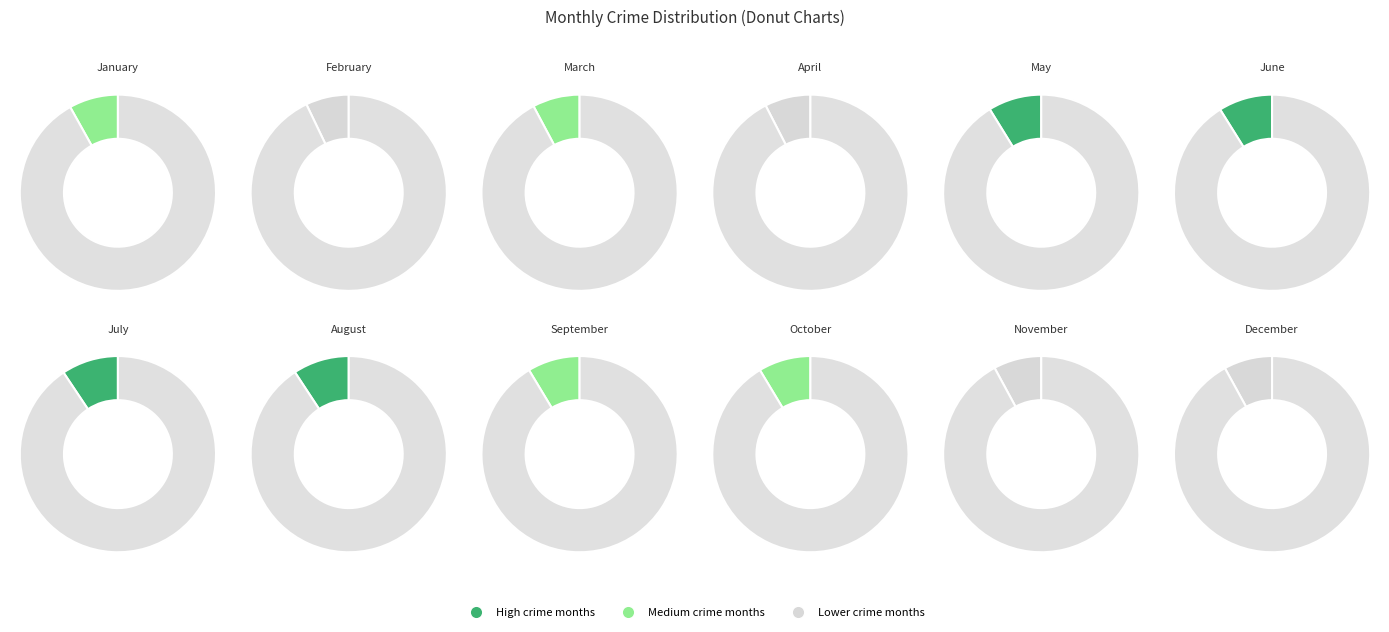

What is the change in value from November to December?

+662